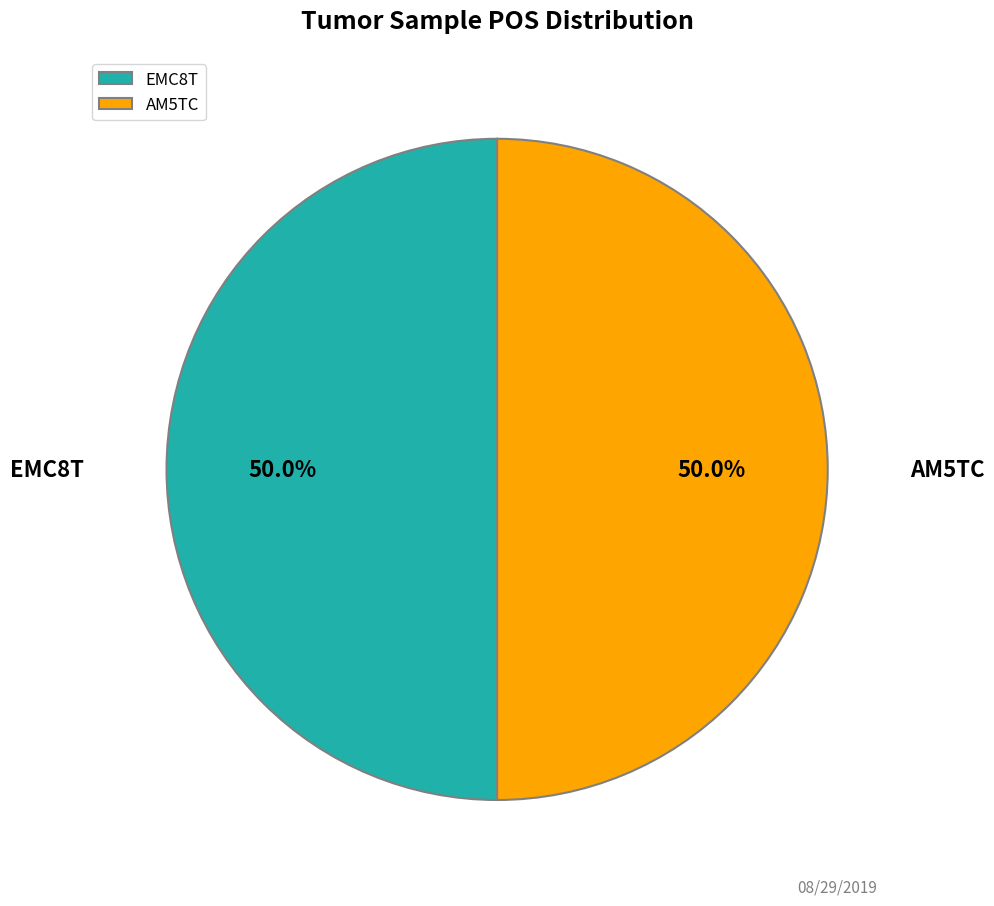

Approximately how many times larger is the value at EMC8T compared to AM5TC?

1.0